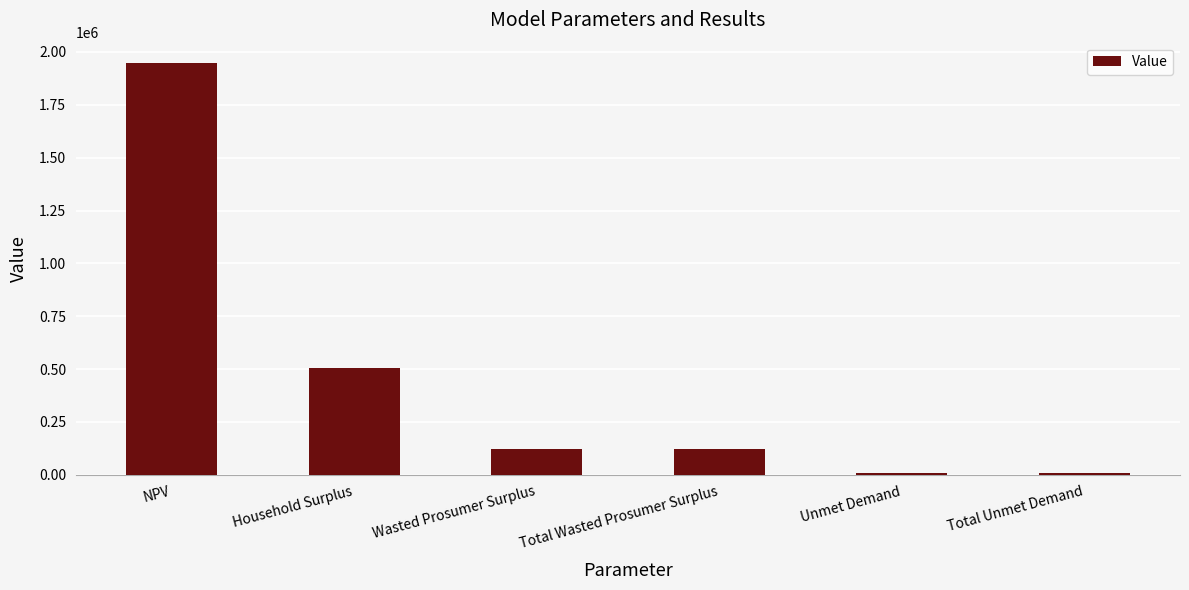

Reading right to left, extract all data points from this chart.

10621.6	10621.6	120920.8	120920.8	505640.3	1946715.7